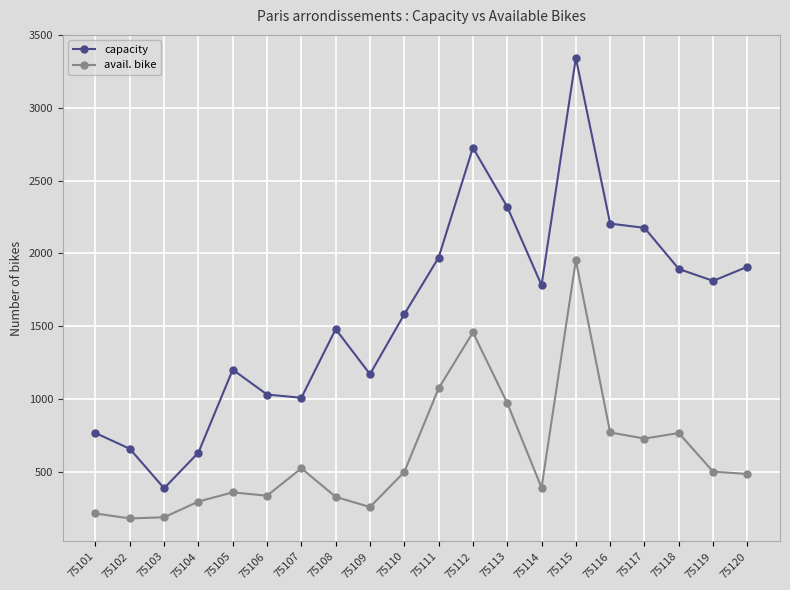

True or false: capacity and avail. bike cross at least once.

False